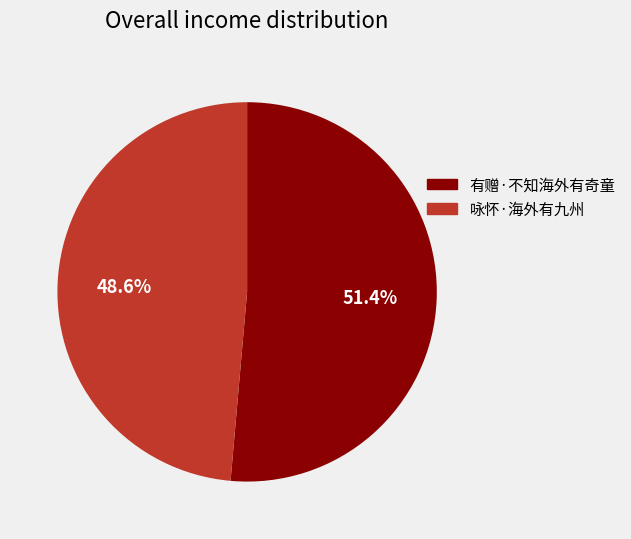

How many slices are in this pie chart?

2